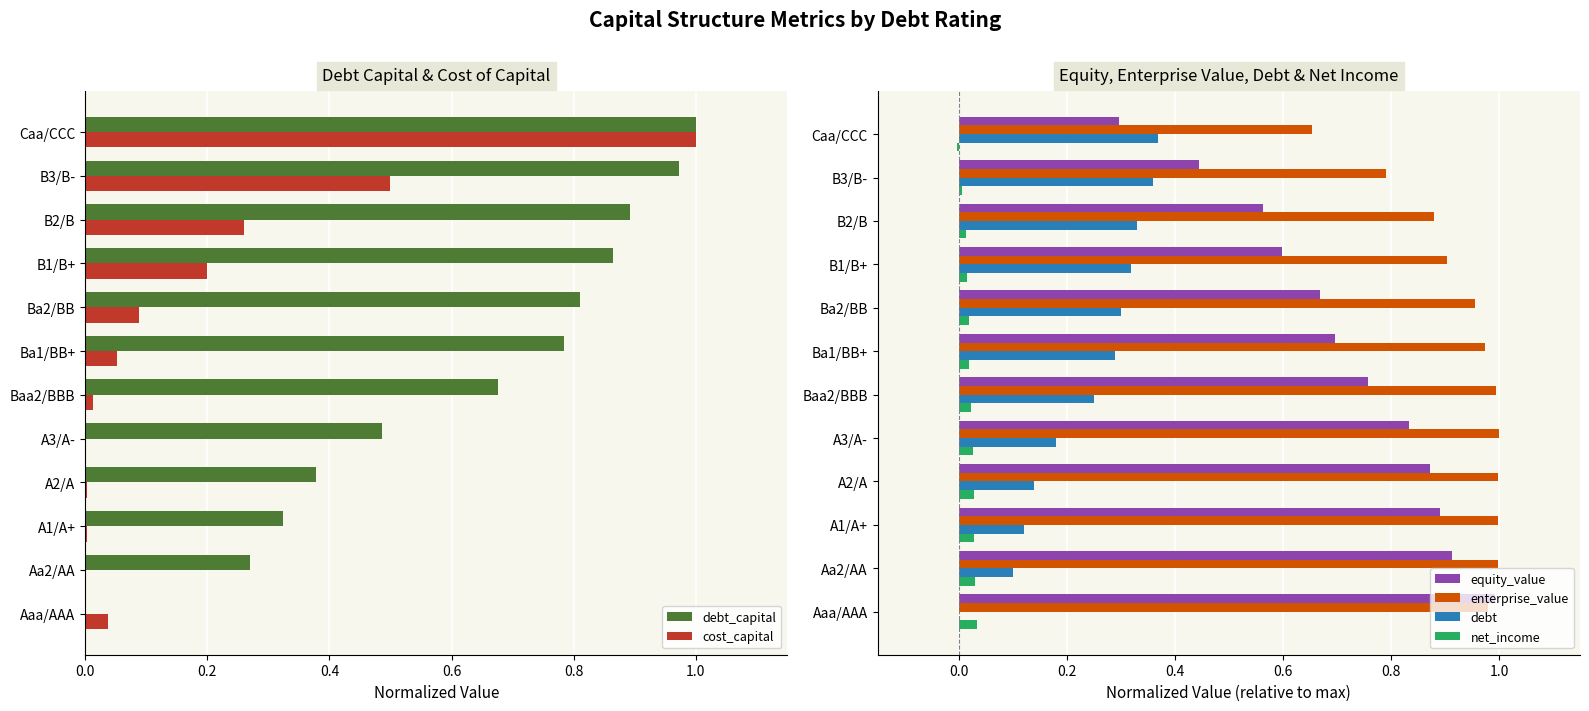

What is the difference between the second highest and minimum values in the equity_value series?

0.6